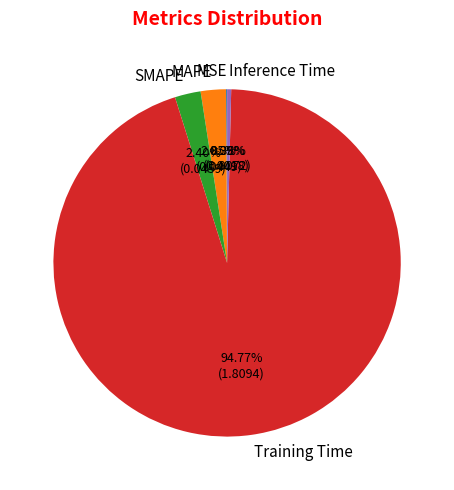

What percentage is NOT represented by Training Time?

5.2%